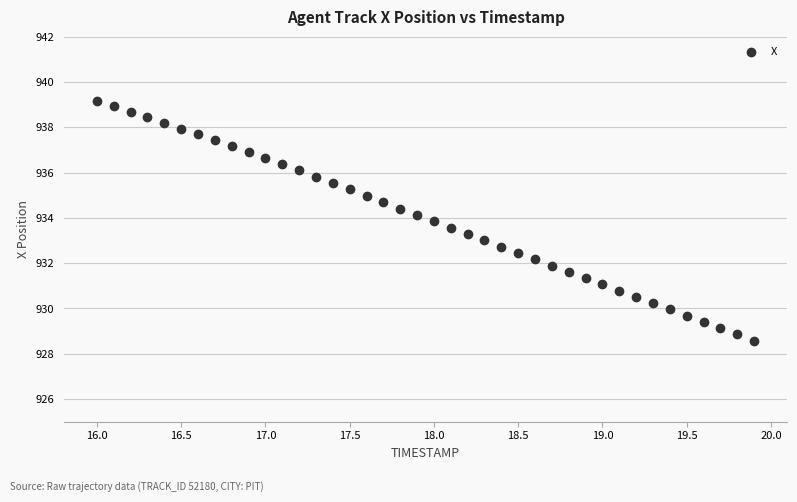

What is the range of Y values (max minus min)?

10.6